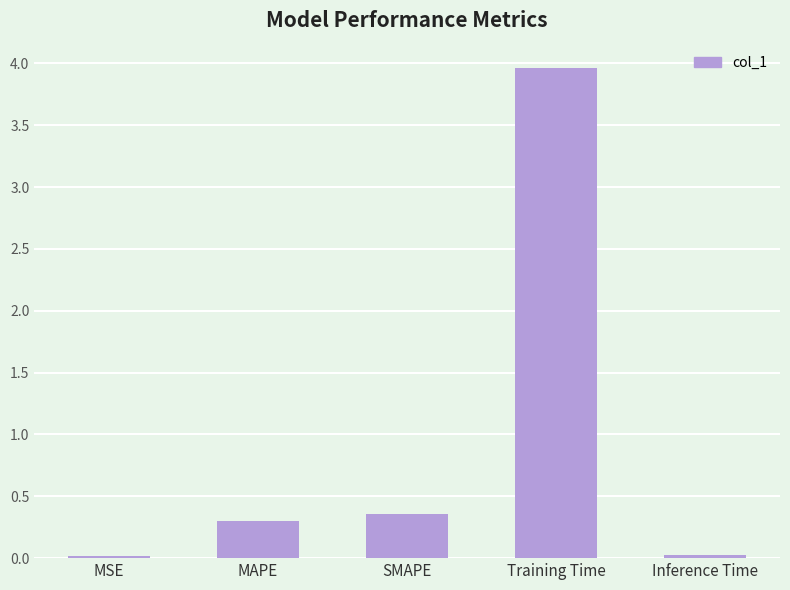

What is the label of the 5th bar from the right?

MSE